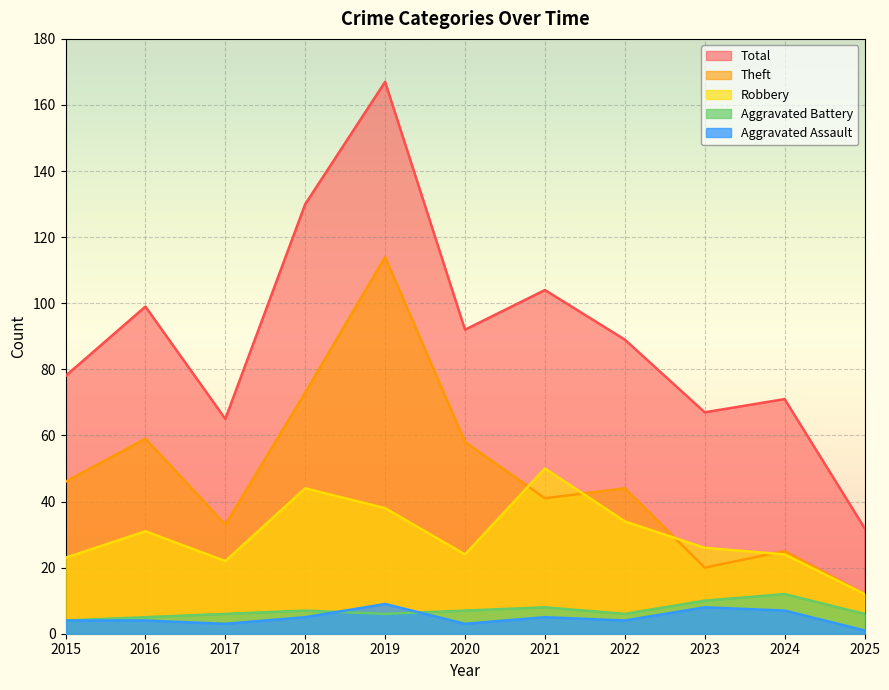

True or false: Total and Theft intersect in this chart.

False